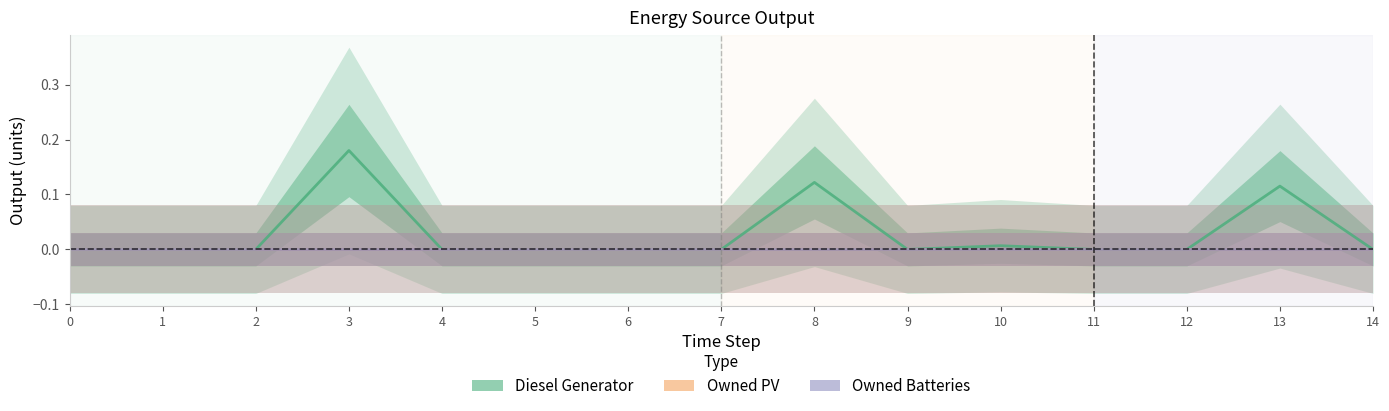

What is the total value across all series at 13?

0.1